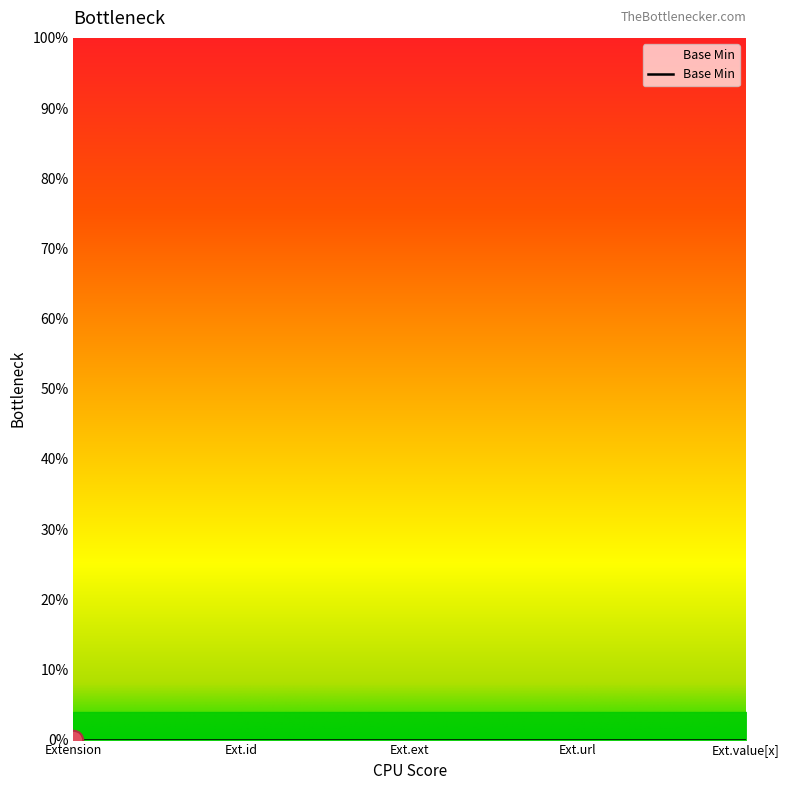

What is the difference between the maximum and minimum values?

1